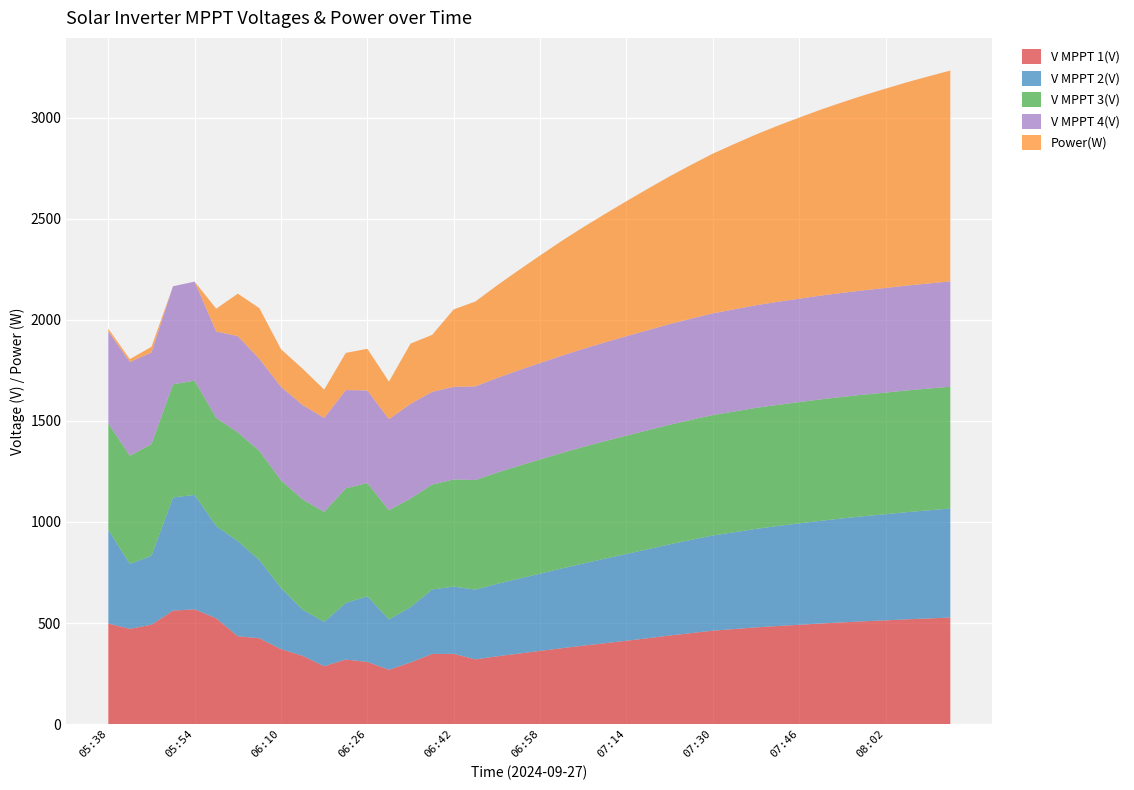

Reading right to left, what are all the values shown in this chart?

V MPPT 1(V): 527.3	522.7	518.4	513.1	508.6	503.2	497.8	491.3	485.2	478.5	470.1	462.3	450.1	438.2	425.0	412.3	400.1	388.2	375.4	362.1	348.6	335.2	320.1	347.6	347.0	304.9	268.7	307.3	319.6	286.3	337.9	370.9	424.5	434.7	523.3	567.7	561.6	491.5	471.2	497.4
V MPPT 2(V): 539.3	534.9	530.2	525.1	519.8	514.2	508.1	501.6	494.8	487.3	479.2	470.8	461.3	451.1	440.2	429.3	418.1	406.2	394.3	382.1	370.4	358.2	345.1	332.6	319.0	273.9	249.0	324.9	279.9	219.4	228.0	302.9	386.2	470.2	456.4	565.8	559.7	341.1	321.3	463.9
V MPPT 3(V): 602.4	602.3	602.1	601.9	601.6	601.2	600.7	600.1	599.3	598.4	597.2	595.7	593.8	591.4	588.7	585.3	581.4	576.8	571.3	565.1	558.2	550.3	542.1	529.9	519.1	536.9	539.9	560.4	567.0	543.8	545.5	532.3	540.9	538.0	534.6	565.5	559.7	552.4	535.0	526.5
V MPPT 4(V): 521.1	520.0	518.8	517.6	516.2	514.8	513.2	511.5	509.7	507.7	505.6	503.3	500.8	498.1	495.2	492.1	488.8	485.2	481.3	477.1	472.8	468.2	463.1	458.6	458.5	468.6	450.8	458.2	485.8	465.3	466.9	462.6	454.9	476.6	427.8	489.8	485.1	453.5	464.0	455.2
Power(W): 1043.0	1025.0	1006.0	986.0	965.0	943.0	920.0	896.0	871.0	845.0	818.0	790.0	761.0	731.0	700.0	668.0	635.0	602.0	568.0	532.0	495.0	458.0	420.0	383.0	282.0	298.0	186.0	206.0	184.0	140.0	180.0	186.0	251.0	210.0	113.0	0.0	0.0	28.0	14.0	13.0